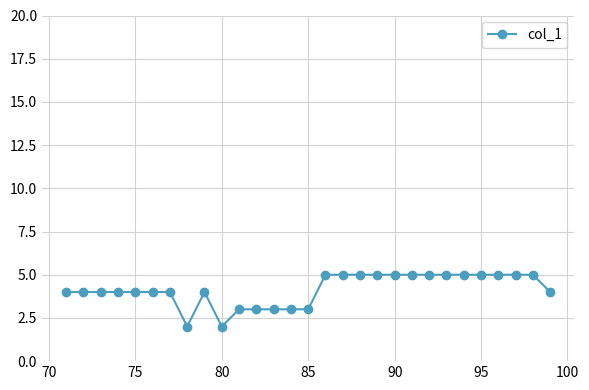

What is the greatest value displayed?

5